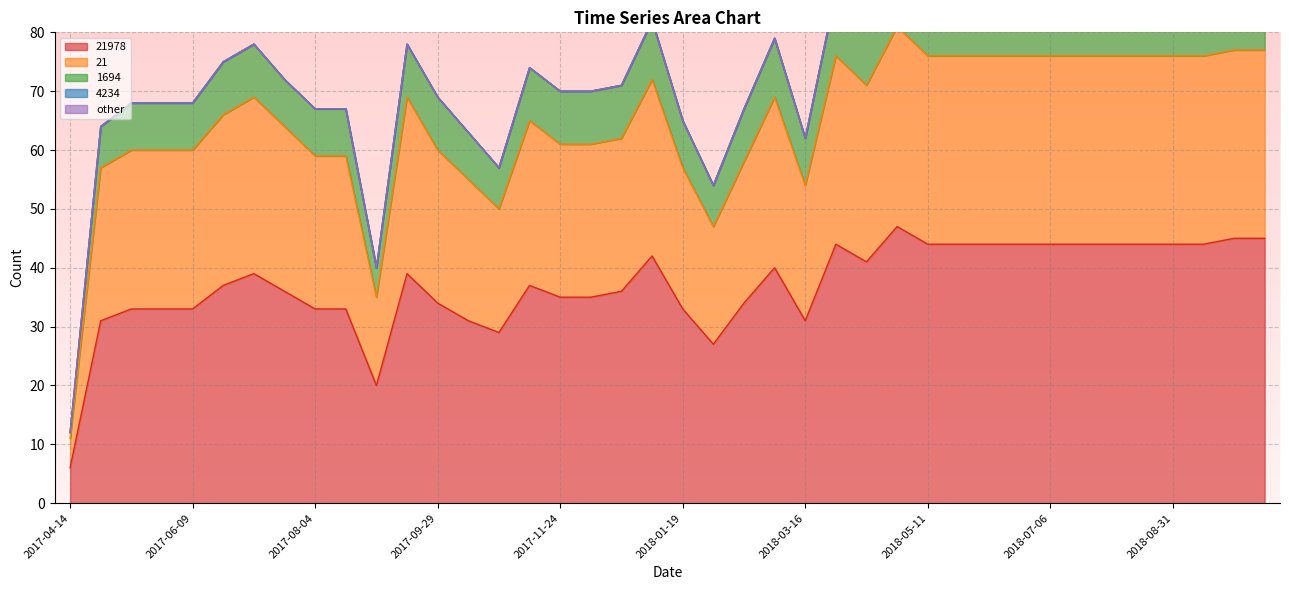

At which category is the sum across all series the highest?

2018-04-27